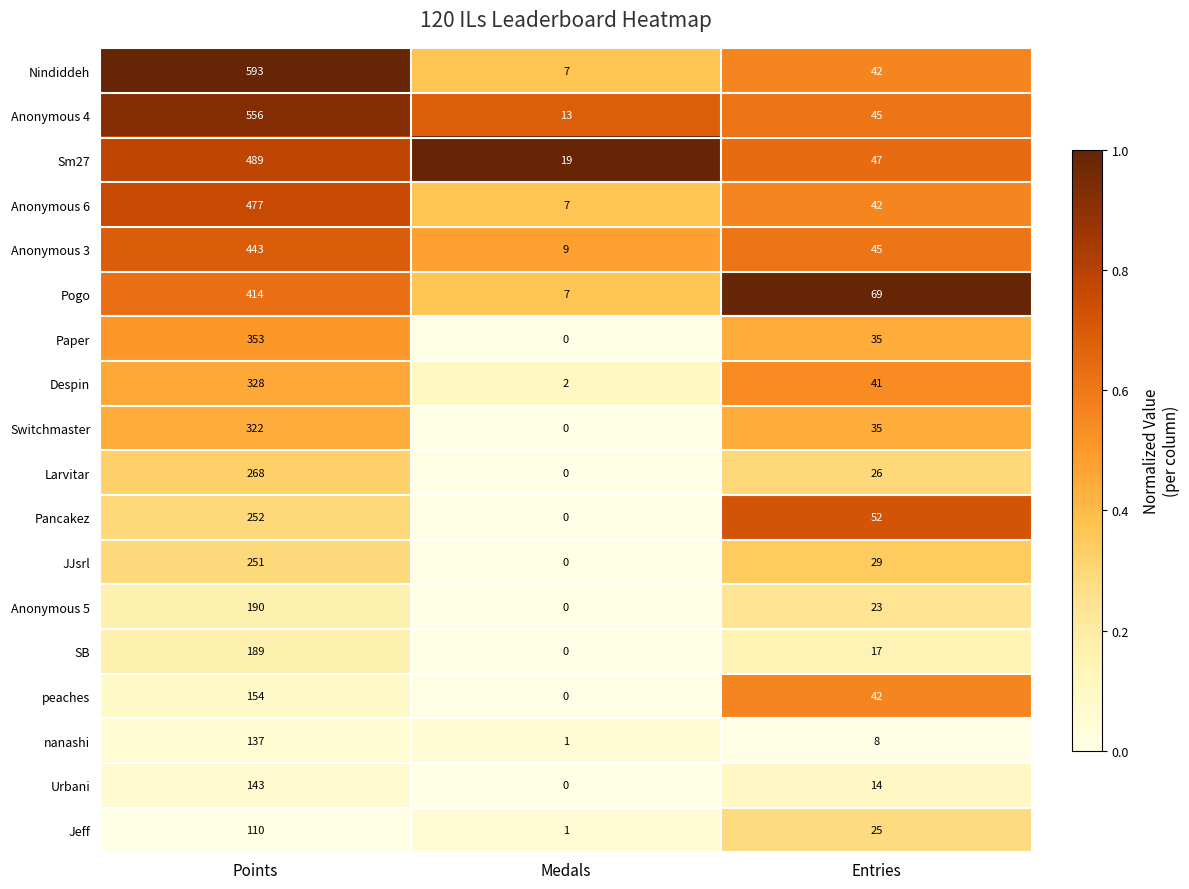

What is the total value across all series at Entries?

637